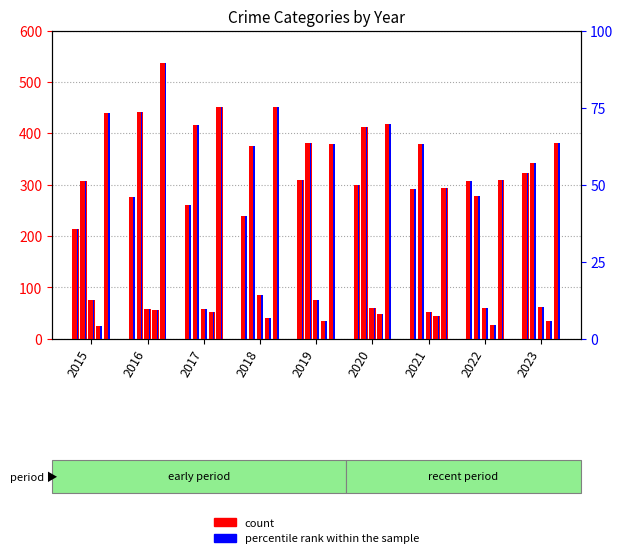

At which category does the chart reach its minimum across all series?

2015